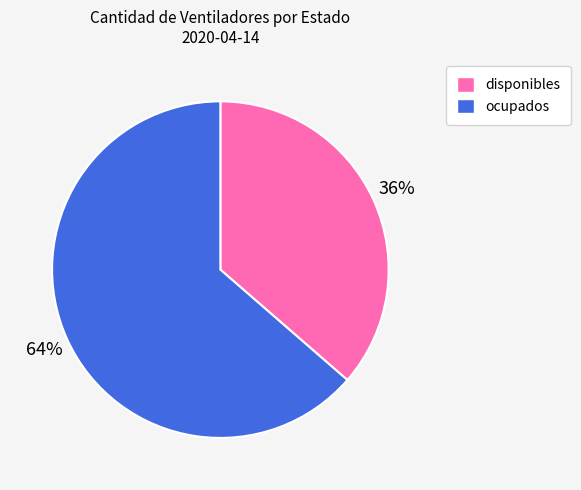

What percentage is the ocupados slice, to the nearest percent?

64%